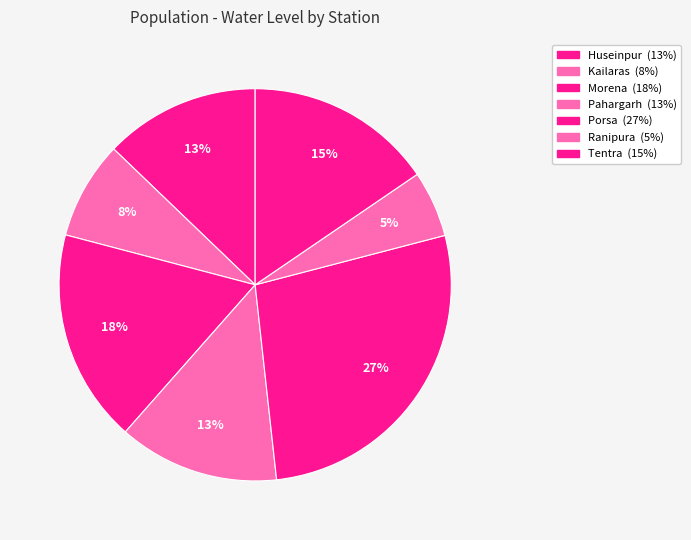

What is the total percentage of Kailaras and Pahargarh?

21.3%